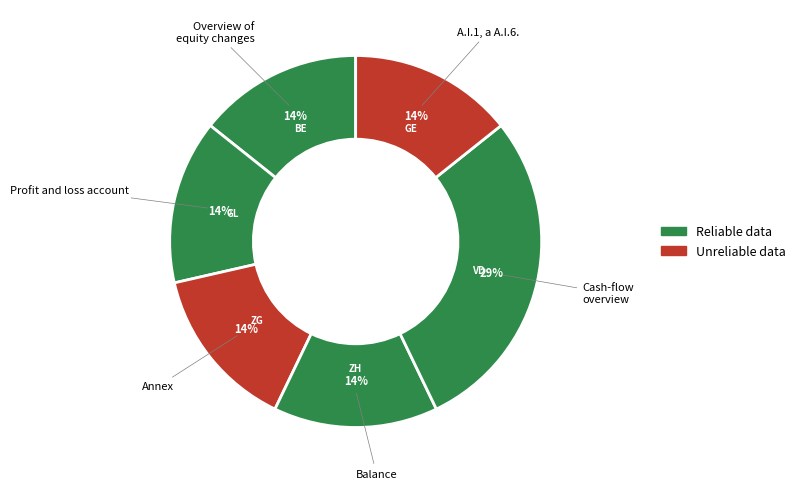

How many slices are in this pie chart?

6